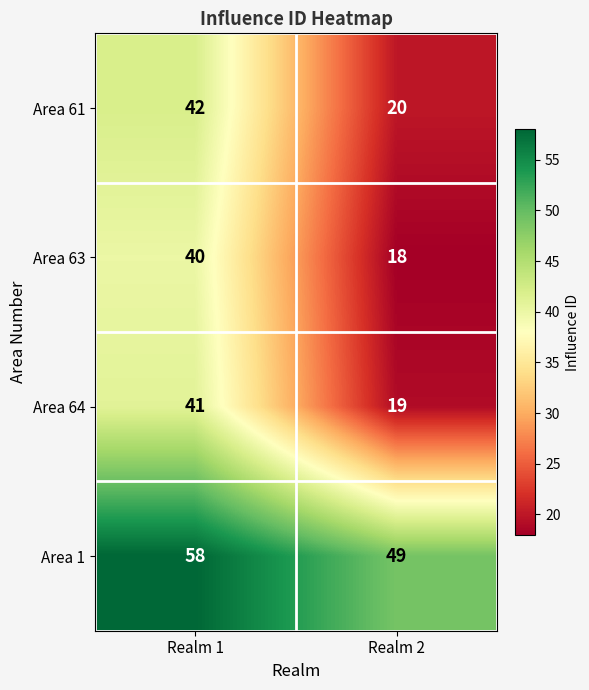

Read the Area 61 value at Realm 1, to the nearest 5.

40